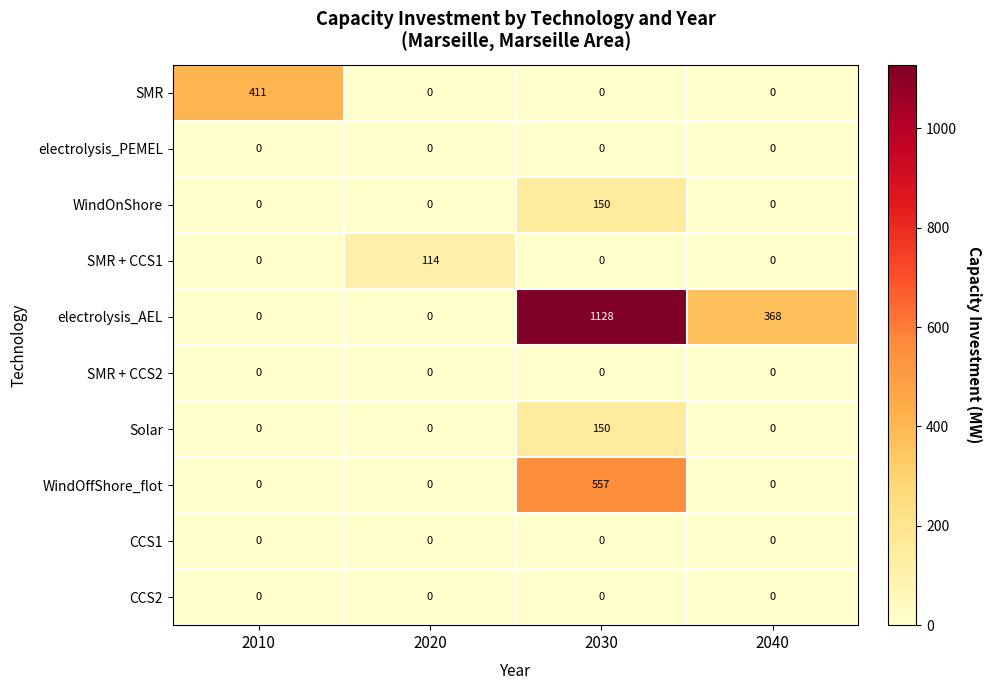

What is the sum of the SMR + CCS1 values at 2040 and 2020?

114